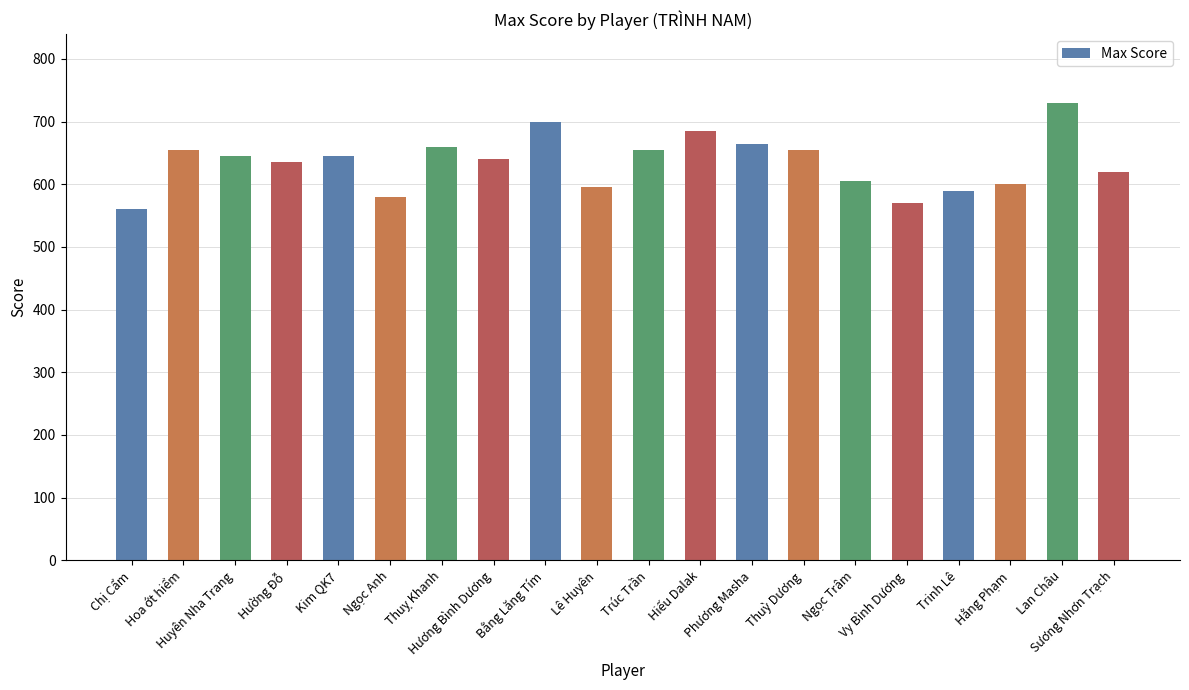

Count the number of data series in this chart.

1